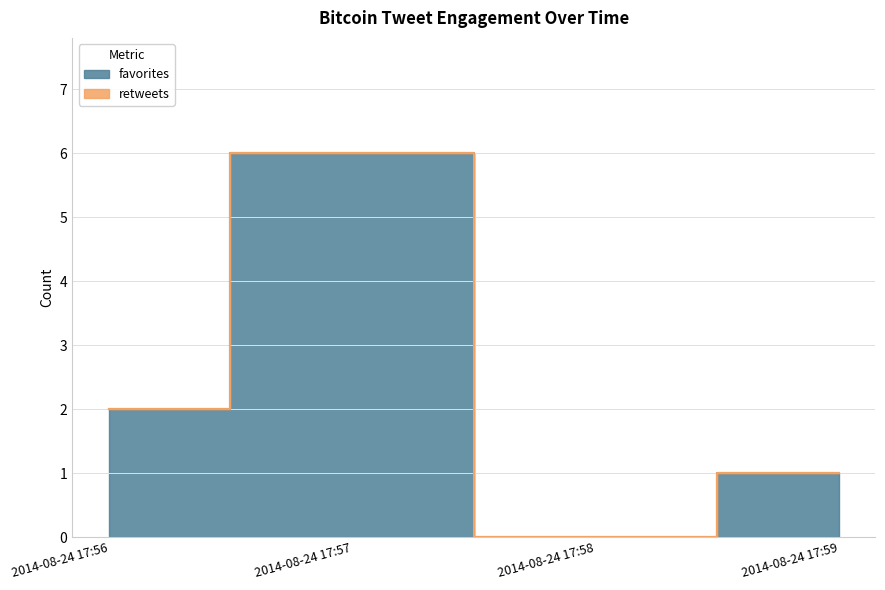

What is the greatest value displayed?

6